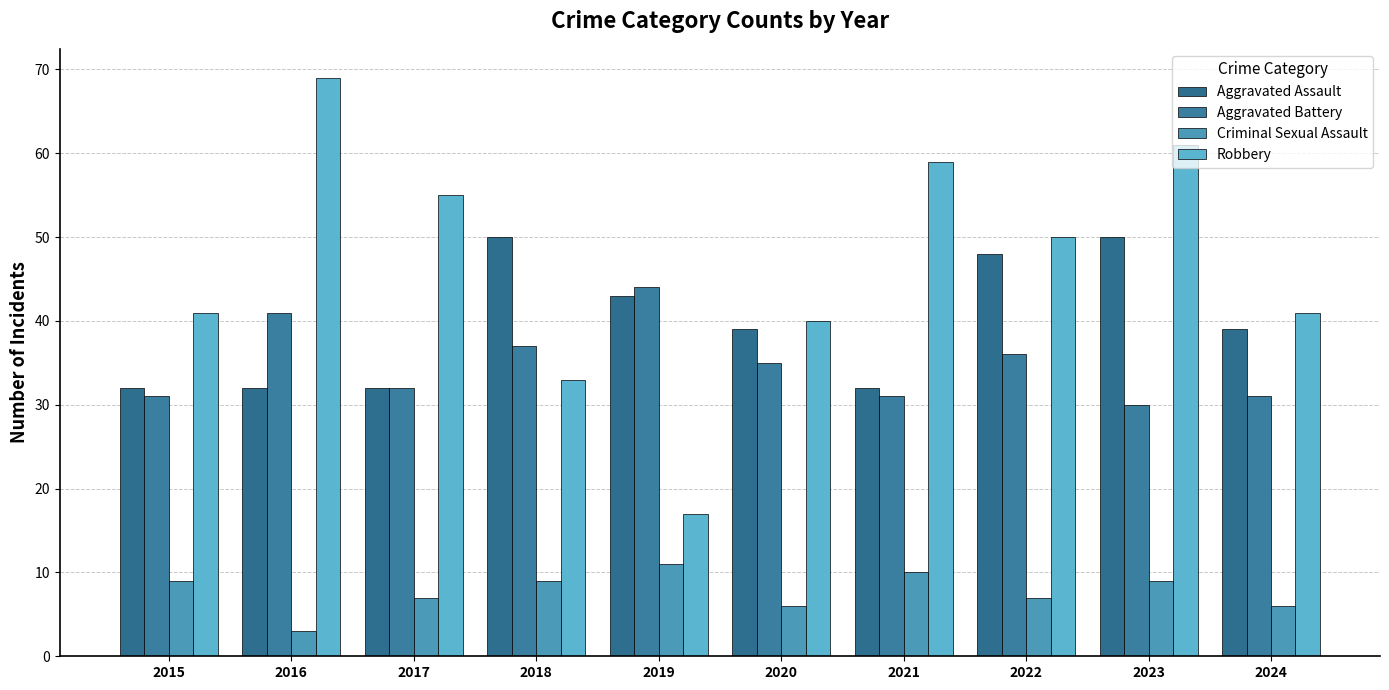

Read the Aggravated Battery value at 2021, to the nearest 5.

30